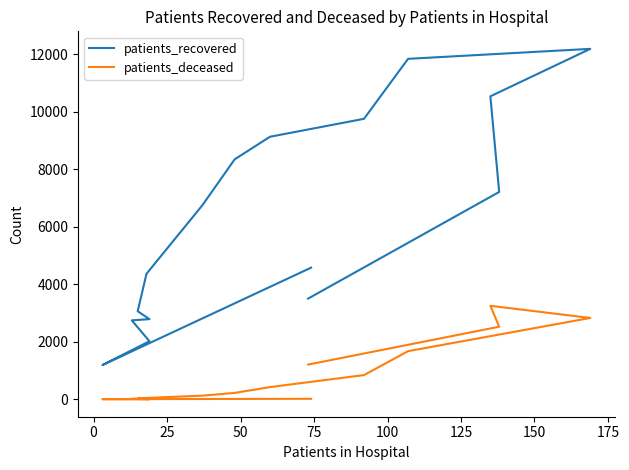

True or false: patients_deceased and patients_recovered intersect in this chart.

False